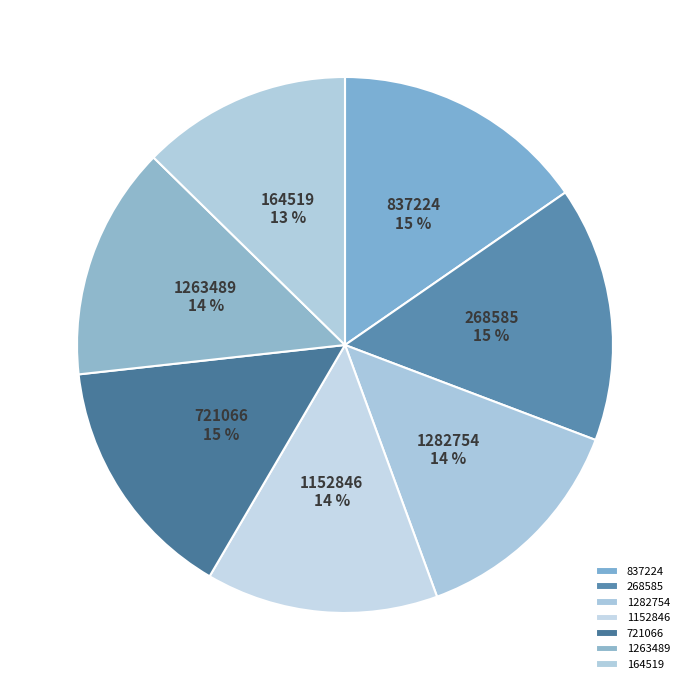

Does 164519 account for over 50% of the chart?

No